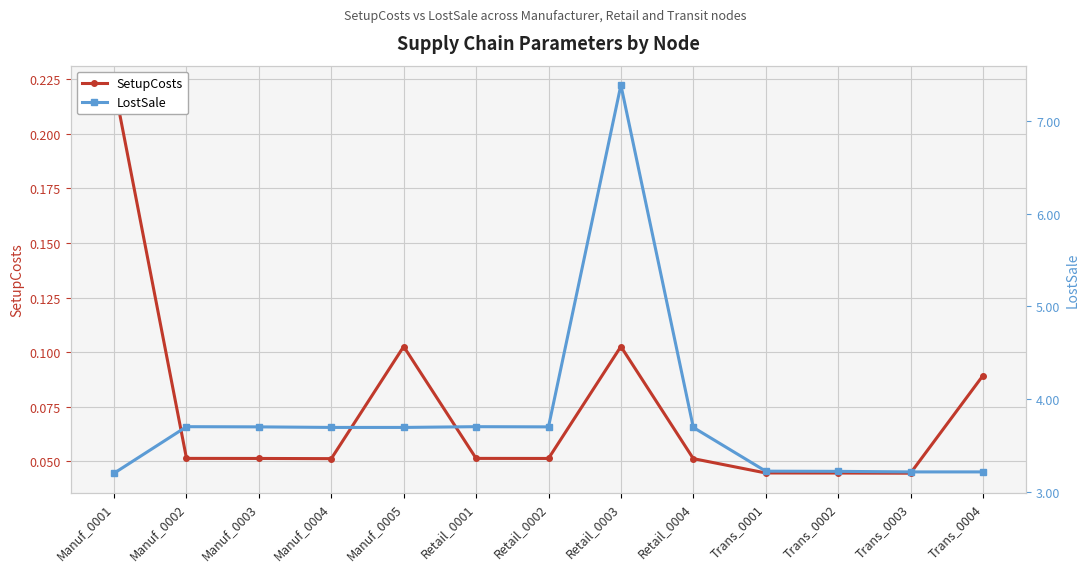

Reading right to left, transcribe all the data shown in this chart.

SetupCosts: Trans_0004=0.1	Trans_0003=0.0	Trans_0002=0.0	Trans_0001=0.0	Retail_0004=0.1	Retail_0003=0.1	Retail_0002=0.1	Retail_0001=0.1	Manuf_0005=0.1	Manuf_0004=0.1	Manuf_0003=0.1	Manuf_0002=0.1	Manuf_0001=0.2
LostSale: Trans_0004=3.2	Trans_0003=3.2	Trans_0002=3.2	Trans_0001=3.2	Retail_0004=3.7	Retail_0003=7.4	Retail_0002=3.7	Retail_0001=3.7	Manuf_0005=3.7	Manuf_0004=3.7	Manuf_0003=3.7	Manuf_0002=3.7	Manuf_0001=3.2